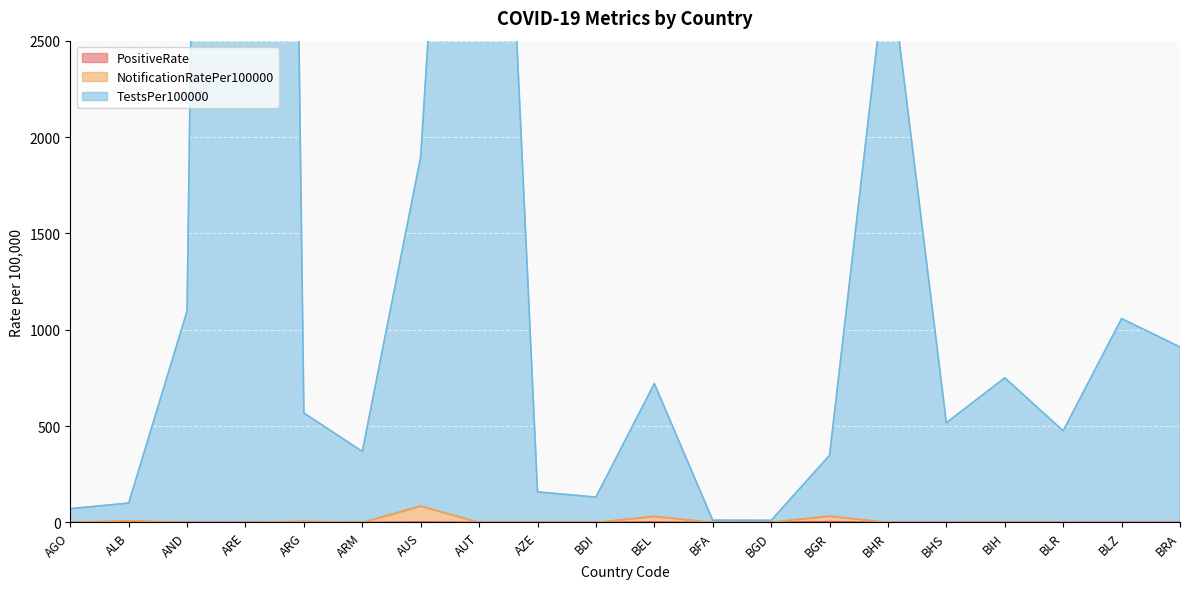

Is it true that PositiveRate equals 0.0 at BRA?

True